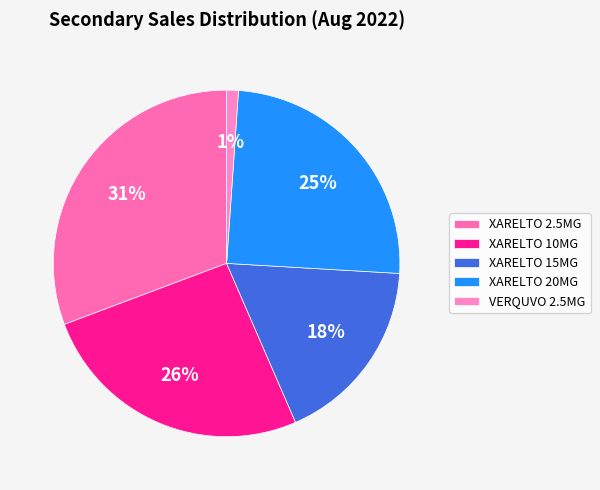

Does VERQUVO 2.5MG represent more than half of the total?

No